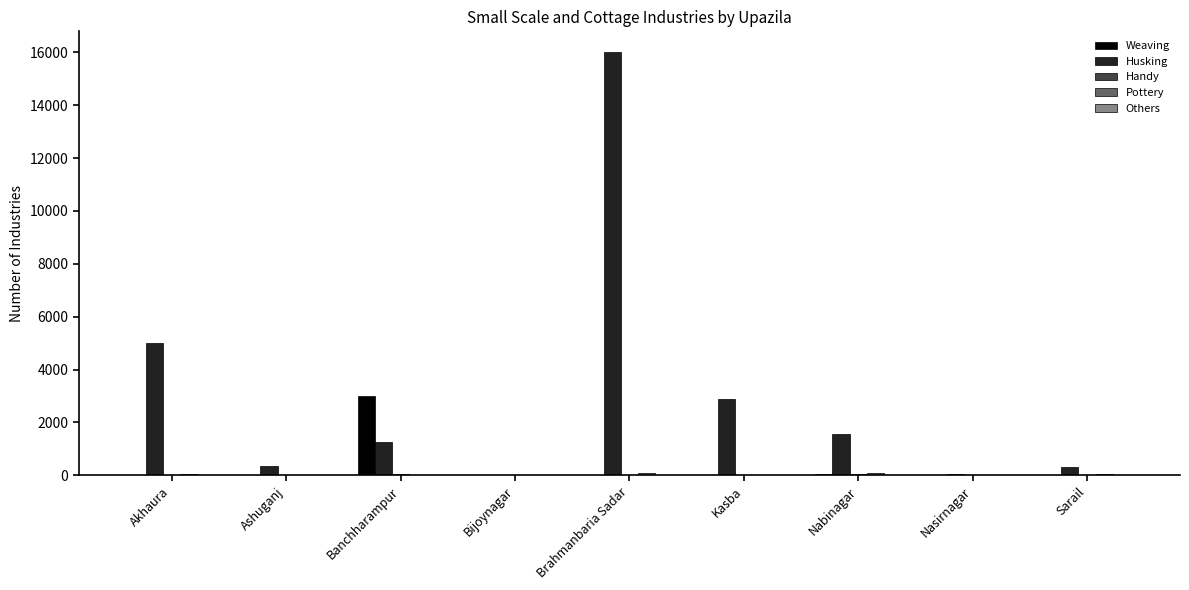

True or false: Weaving has a value of 1561 at Akhaura.

False